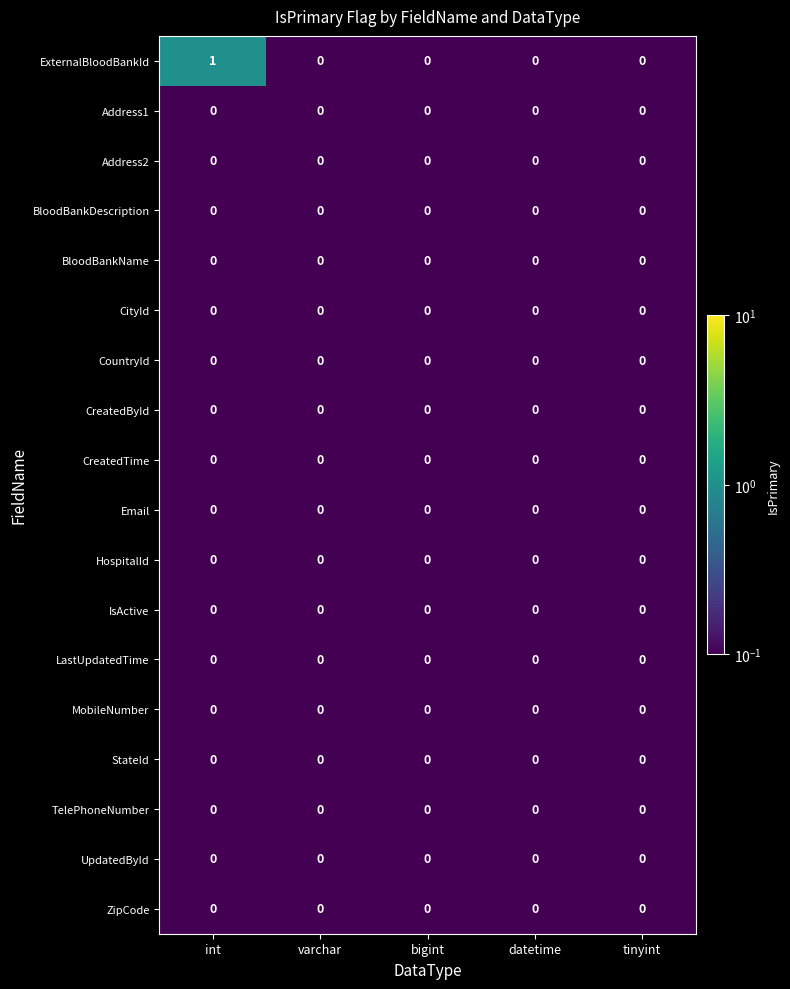

Count the number of categories in the chart.

5